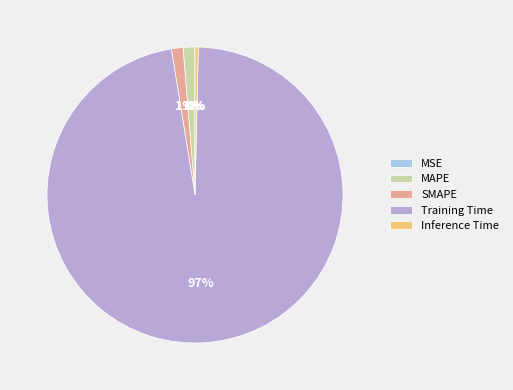

How much of the chart is everything except Inference Time?

99.6%